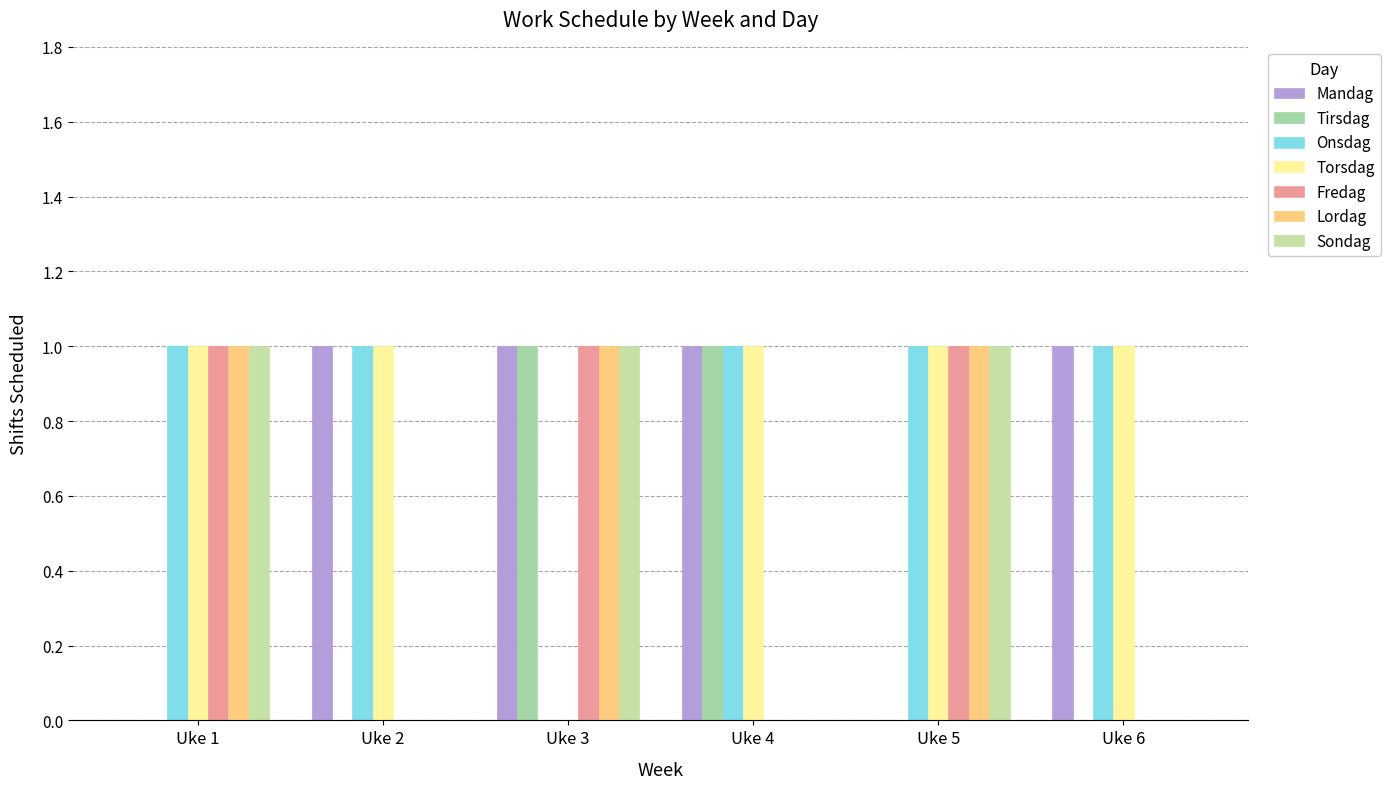

Are the bars horizontal?

No